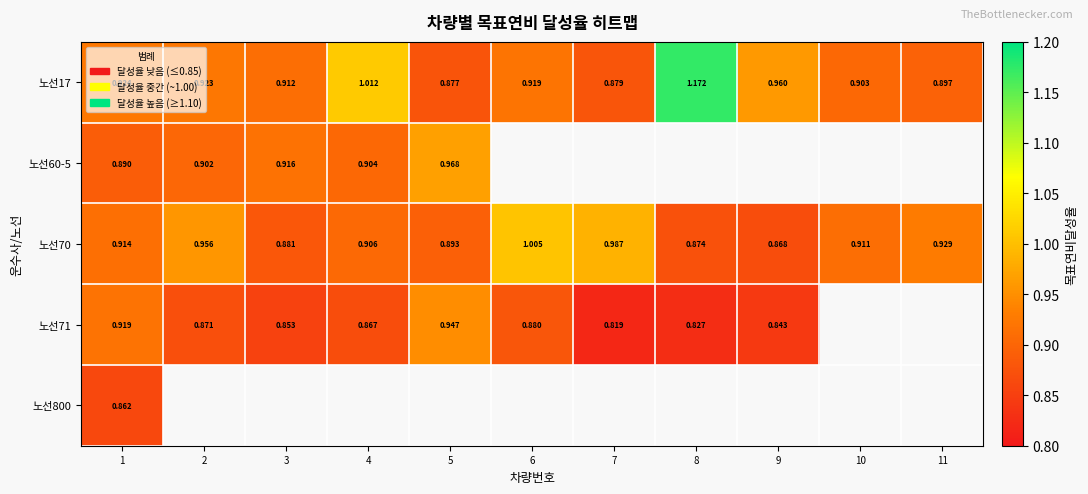

Is the value of 노선70 at 6 greater than the value of 노선71 at 2?

Yes